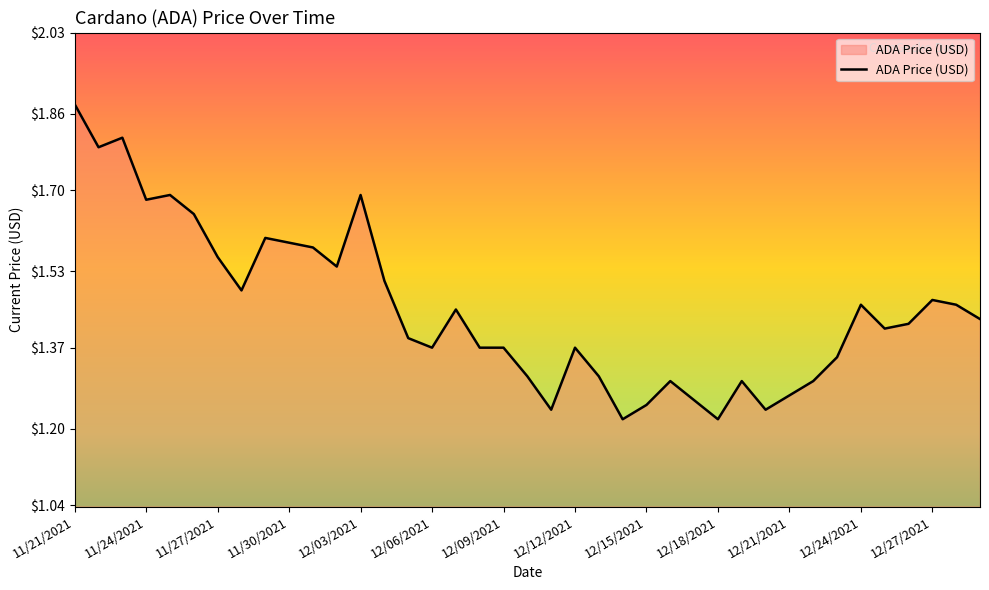

What is the difference between the maximum and minimum values?

0.7